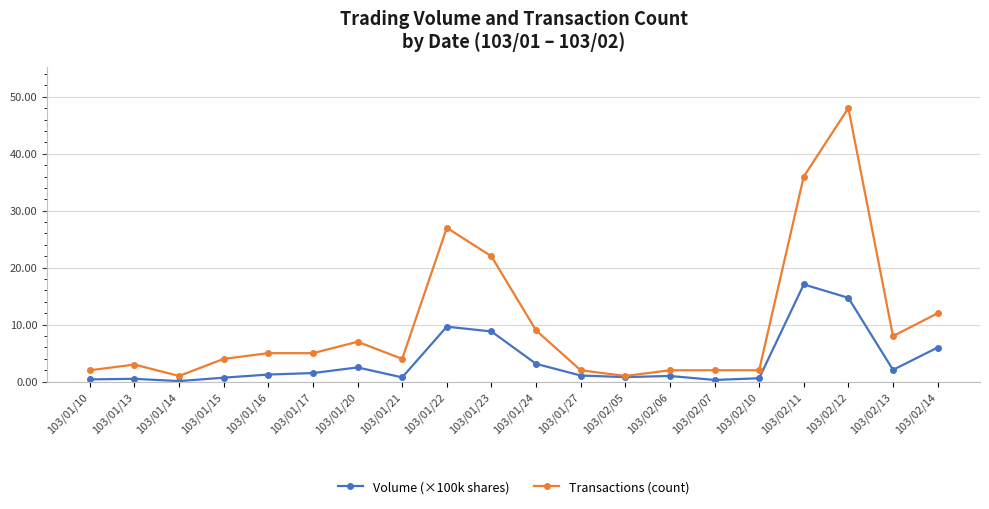

At which category does Transactions (count) reach its first local valley?

103/01/14